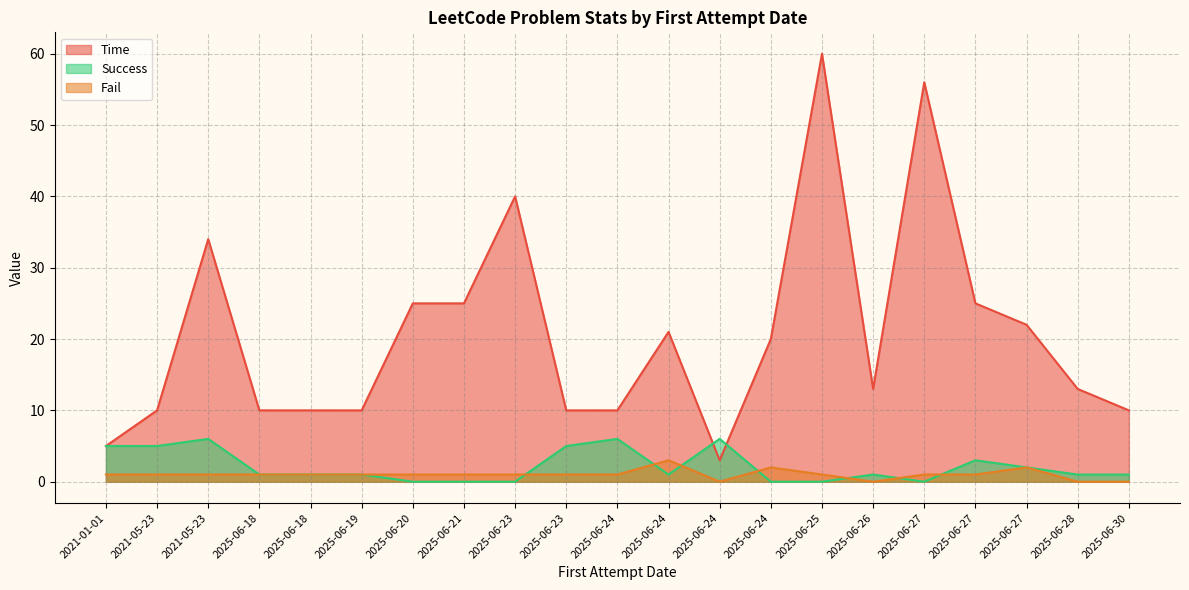

The value of Fail at 2025-06-28 is -1. True or false?

False